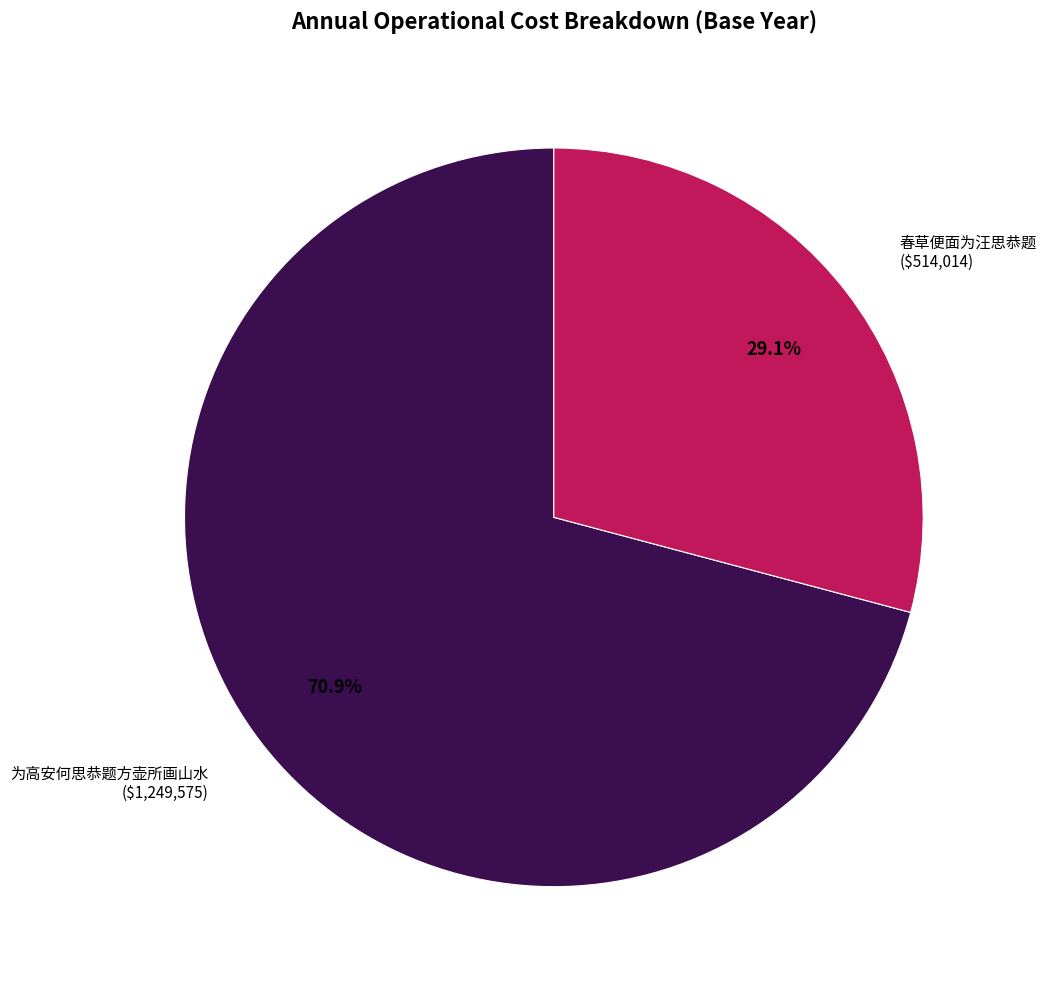

Between 春草便面为汪思恭题 and 为高安何思恭题方壶所画山水, which is larger?

为高安何思恭题方壶所画山水